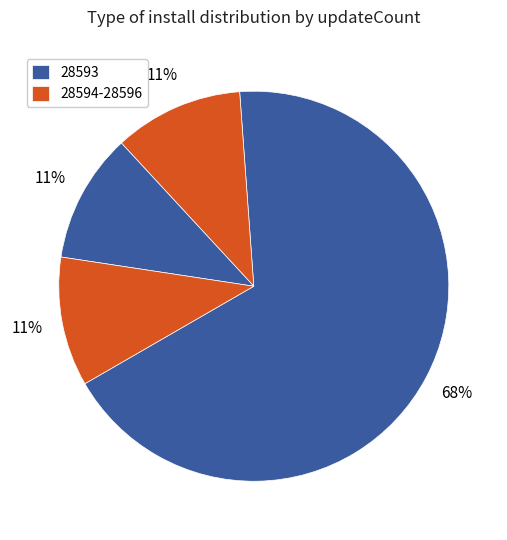

How many slices are in this pie chart?

4